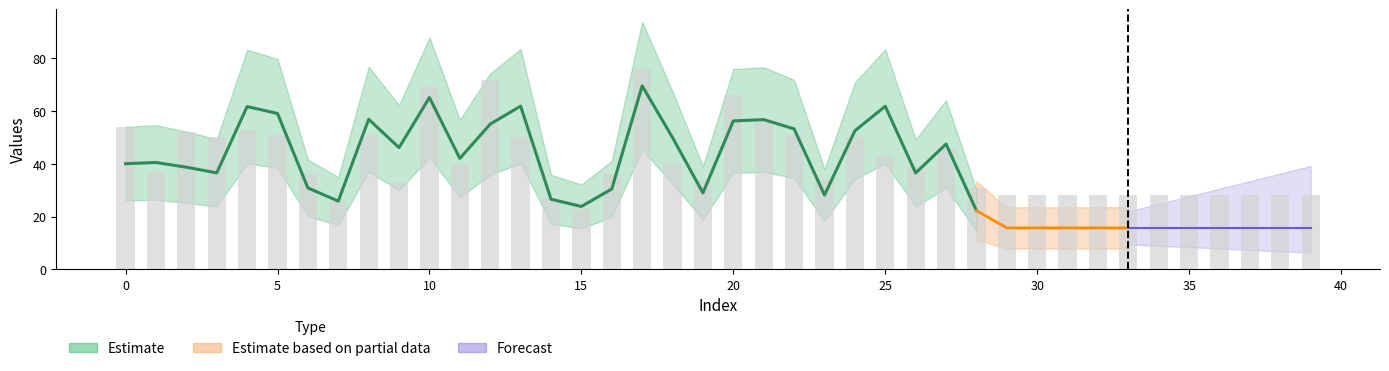

Which label corresponds to the largest value in the chart?

17